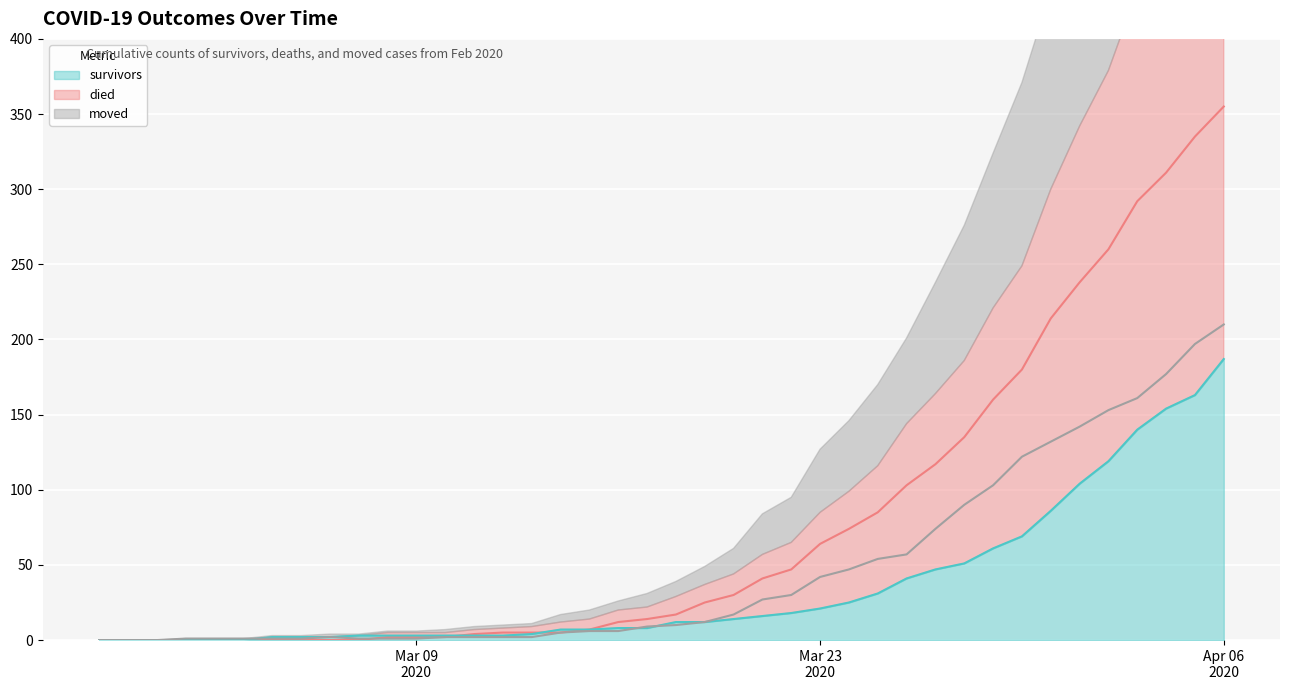

What is the average value of the moved (line) series?

48